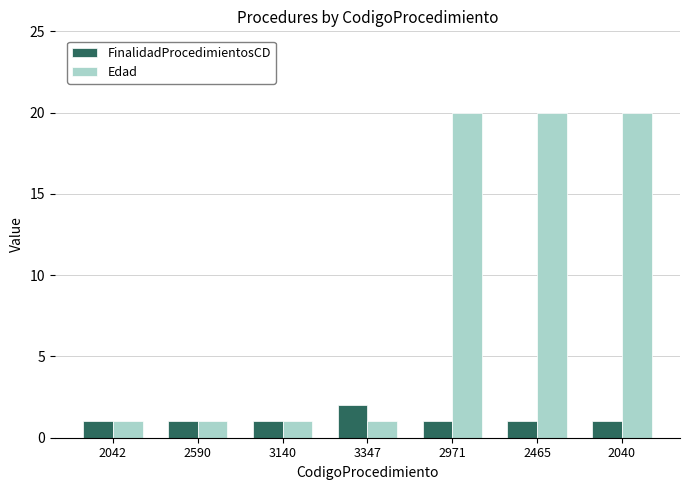

What is the difference between the Edad values at 3347 and 2040?

19